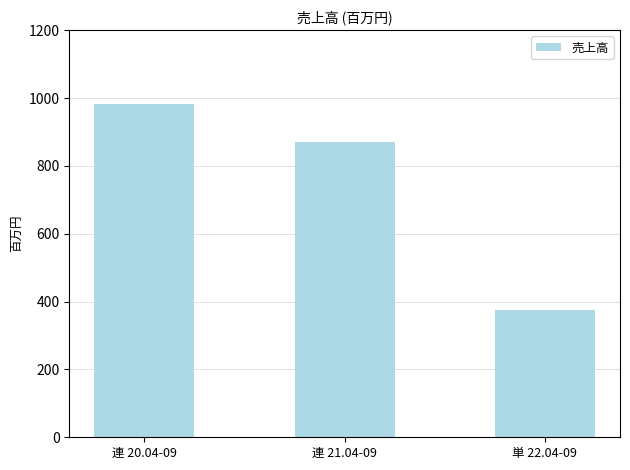

What is the sum of the values at 連 20.04-09 and 単 22.04-09?

1357